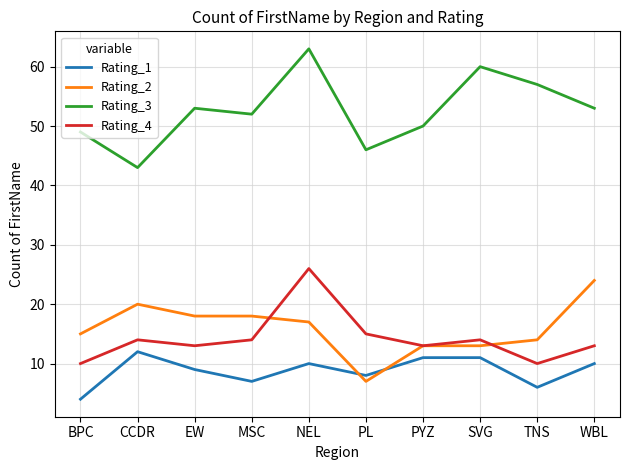

Between PYZ and WBL, which series saw the biggest shift?

Rating_2